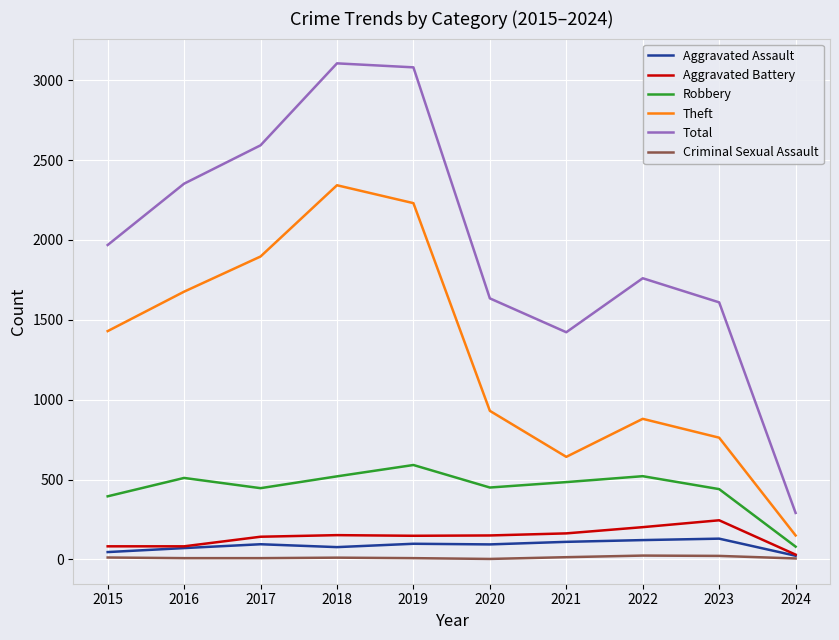

What is the maximum value shown in the chart?

3105